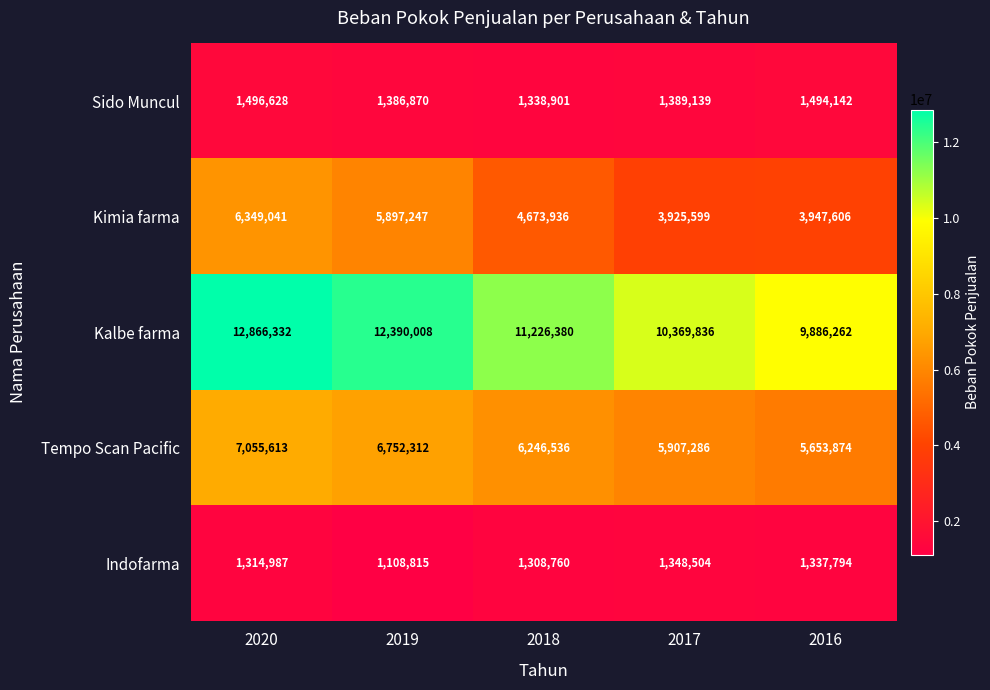

Count the number of categories in the chart.

5